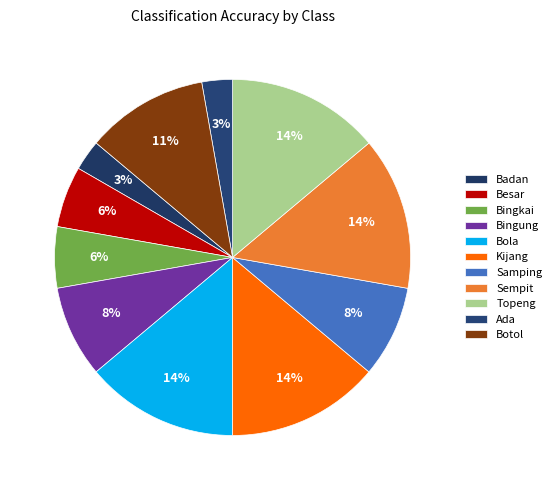

How many slices are in this pie chart?

11